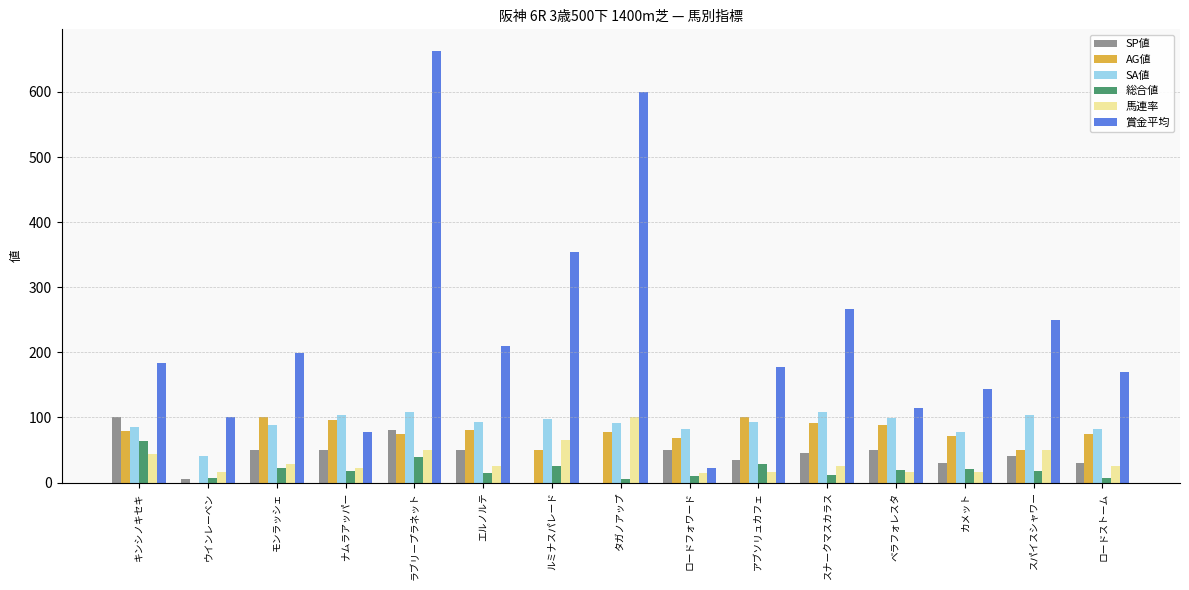

Read the 総合値 value at エルノルテ.

15